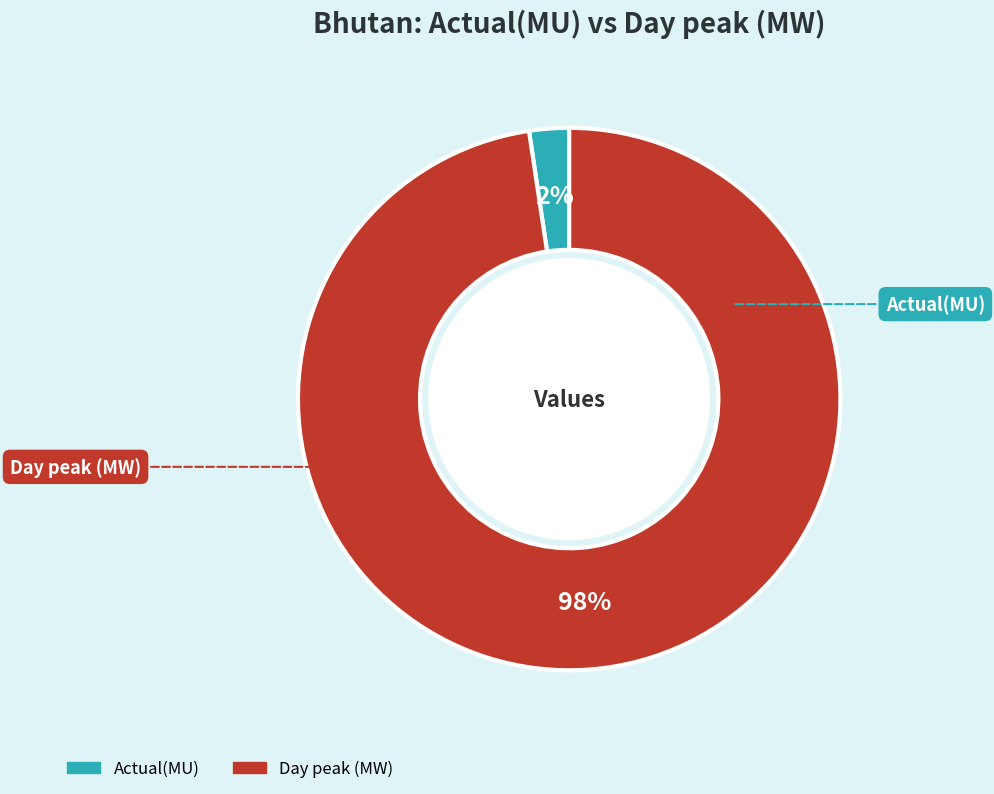

To the nearest percent, what is the combined percentage of Day peak (MW) and Actual(MU)?

100%